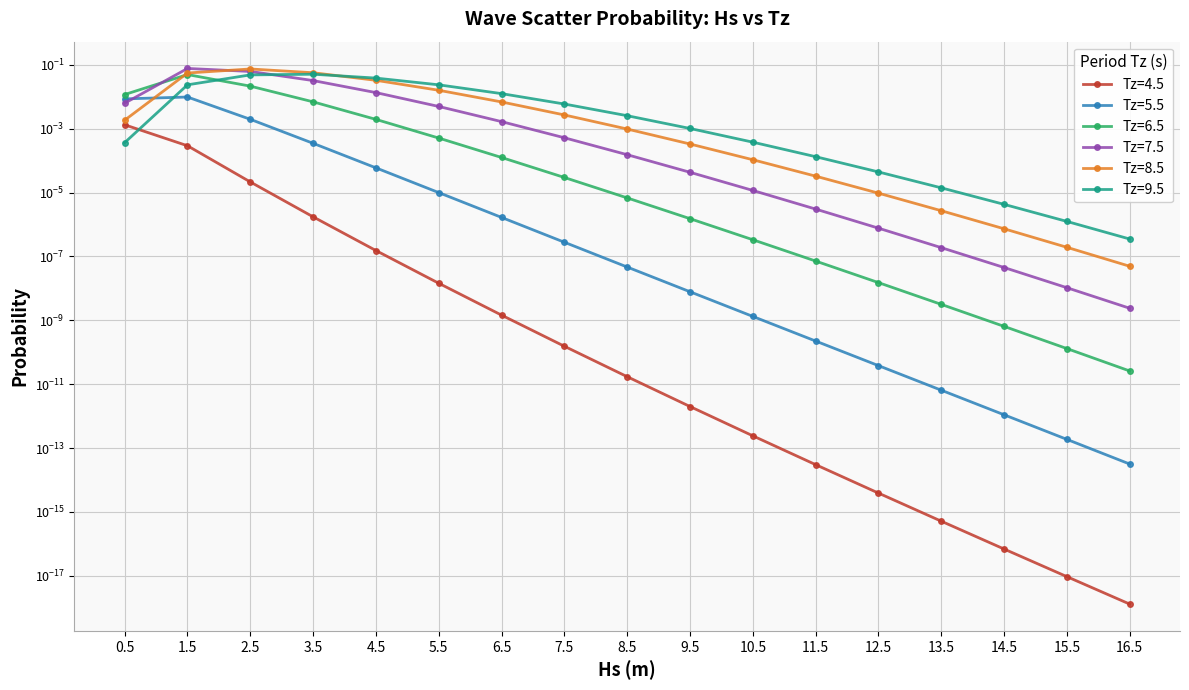

What is the difference between the maximum and minimum values in the Tz=9.5 series?

0.1